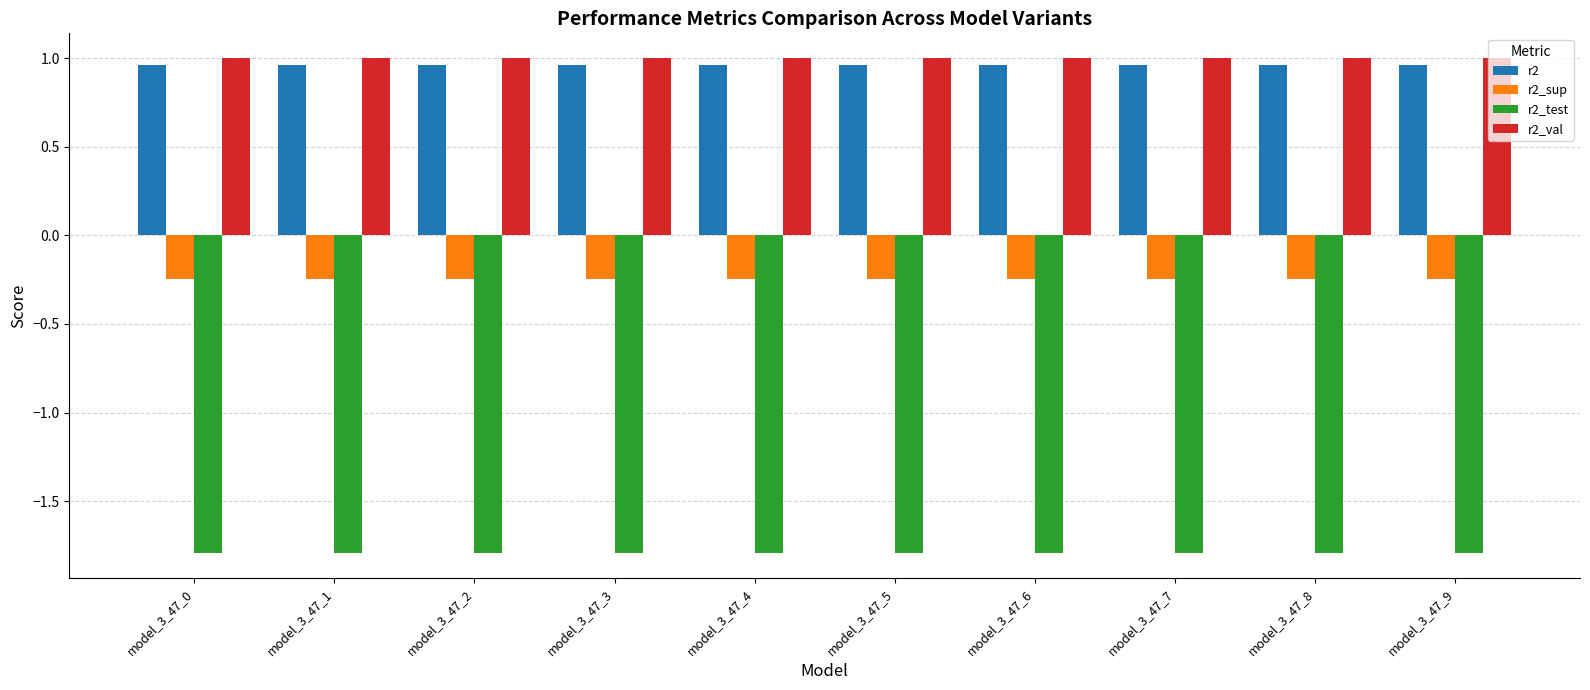

Does the chart contain stacked bars?

No